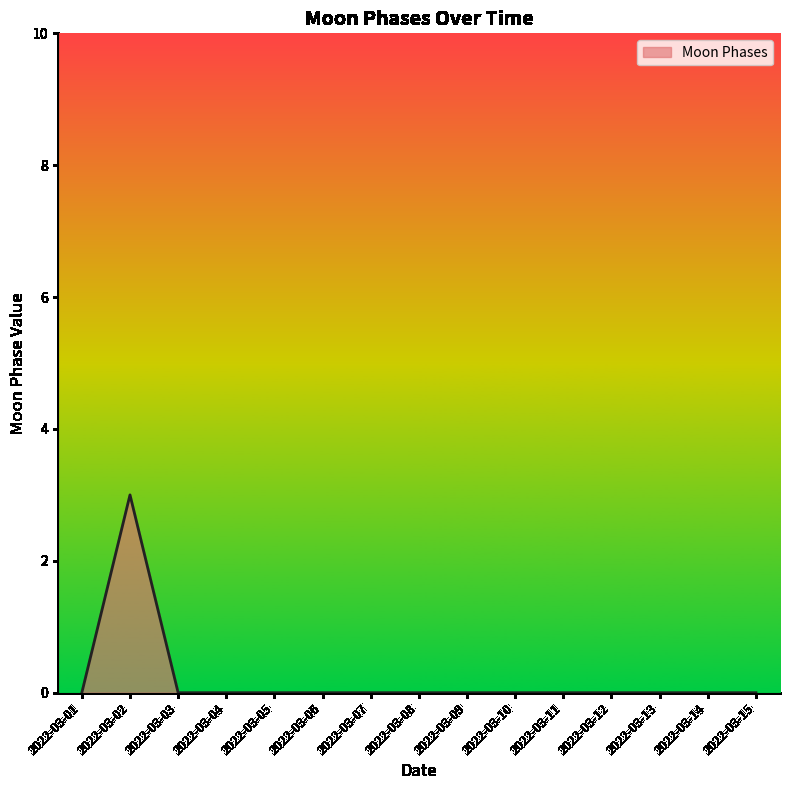

At which category does the data reach its first local peak?

2022-03-02